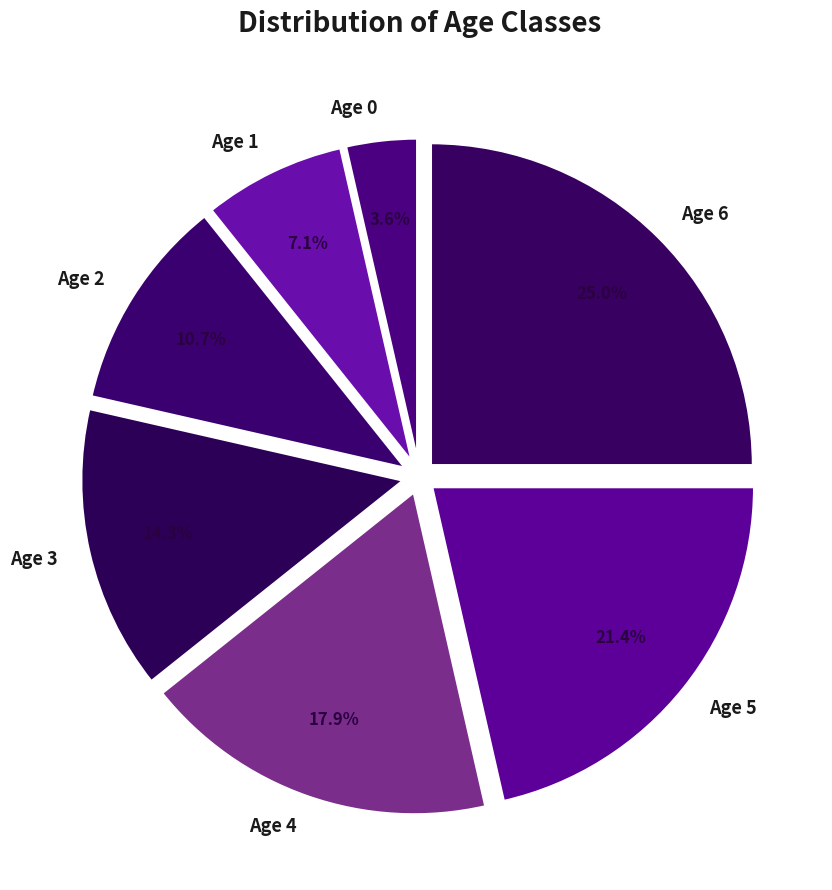

Which has a higher value, Age 1 or Age 4?

Age 4